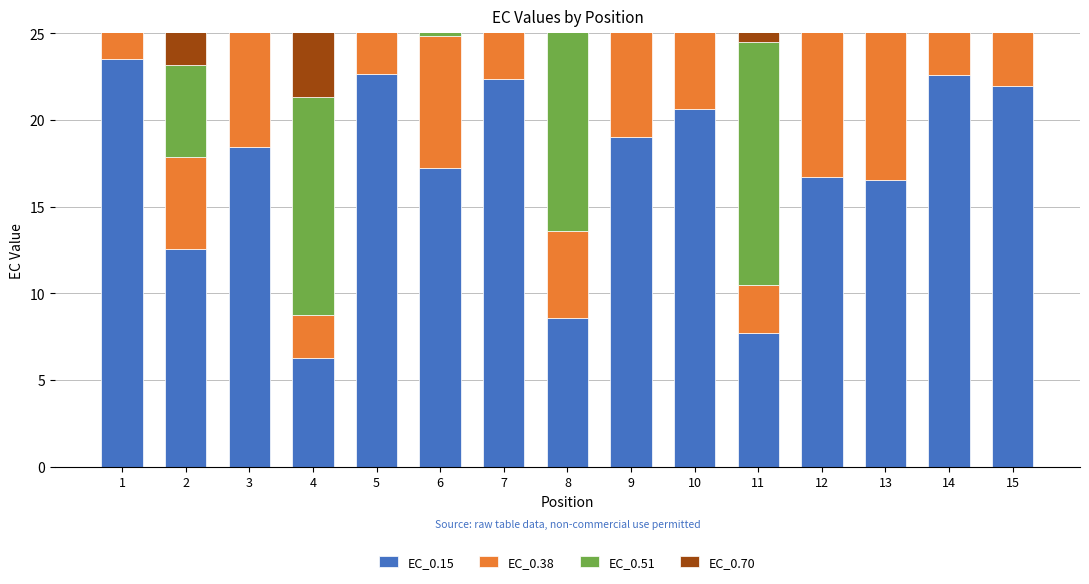

At how many categories does at least one series exceed 12?

15